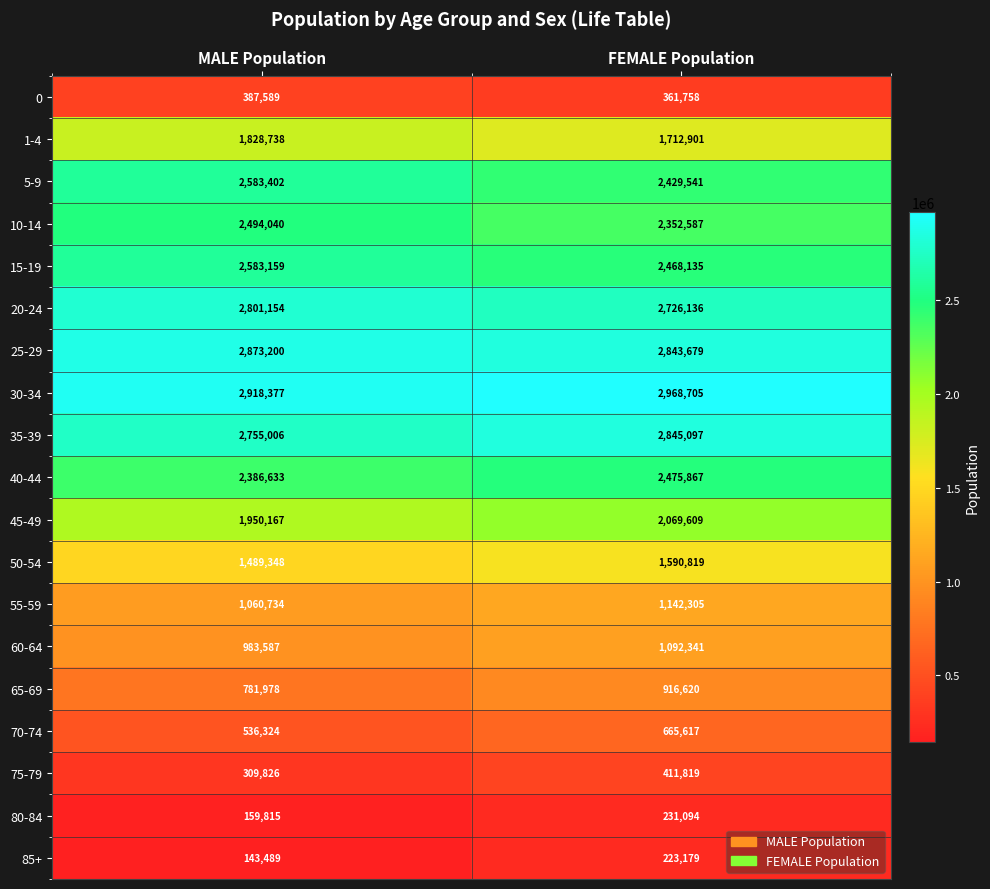

Read the 55-59 value at MALE Population, to the nearest 50.

1060750